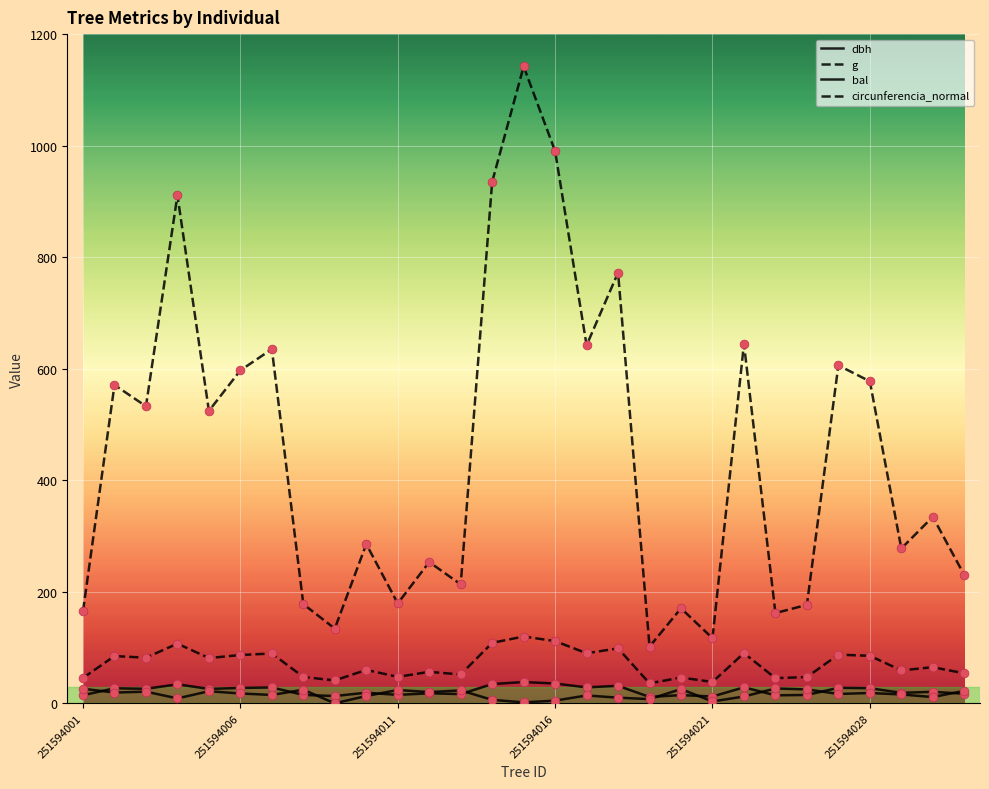

Which series has the largest total across all categories?

g